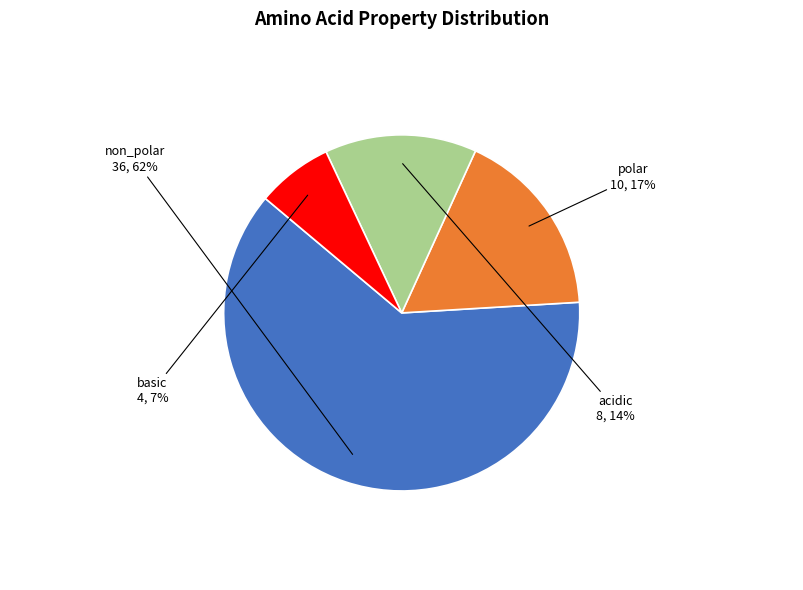

Does any single category account for the majority?

Yes